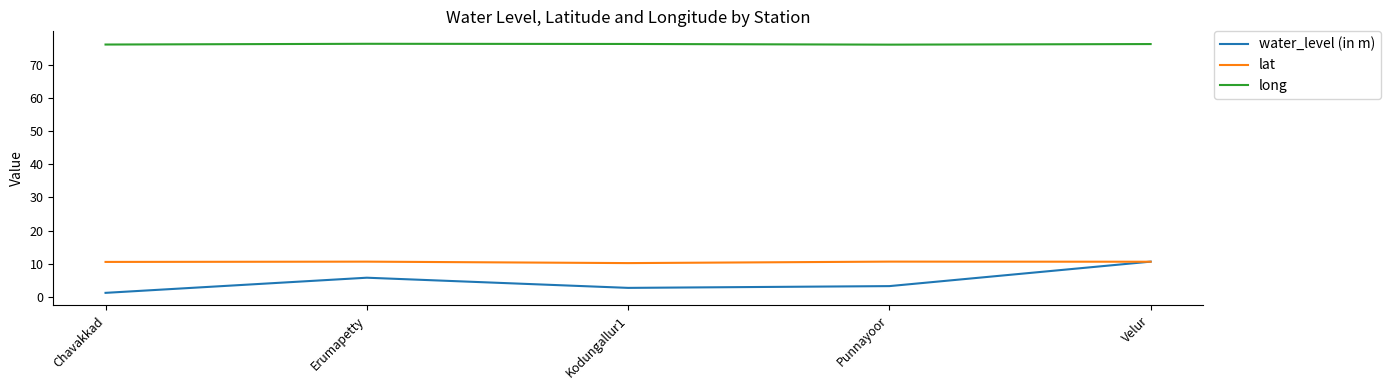

Rank the series at Punnayoor from highest to lowest value.

long, lat, water_level (in m)